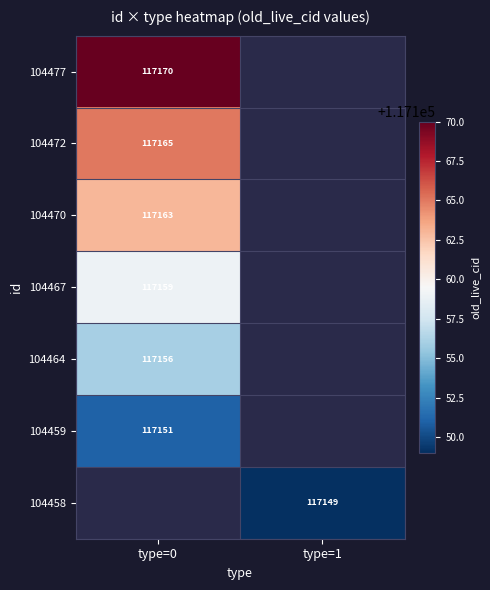

How many distinct data groups are displayed?

7